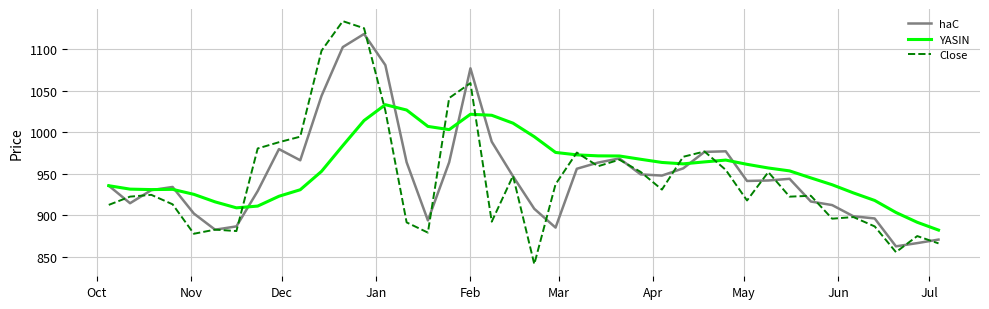

What is the lowest value of the Close series?

841.2